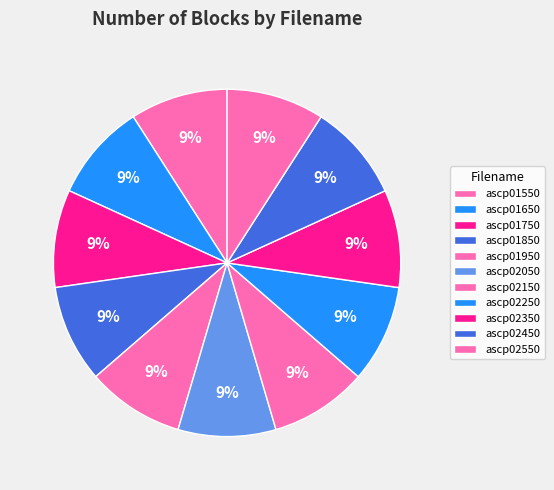

Count the number of slices in the pie.

11